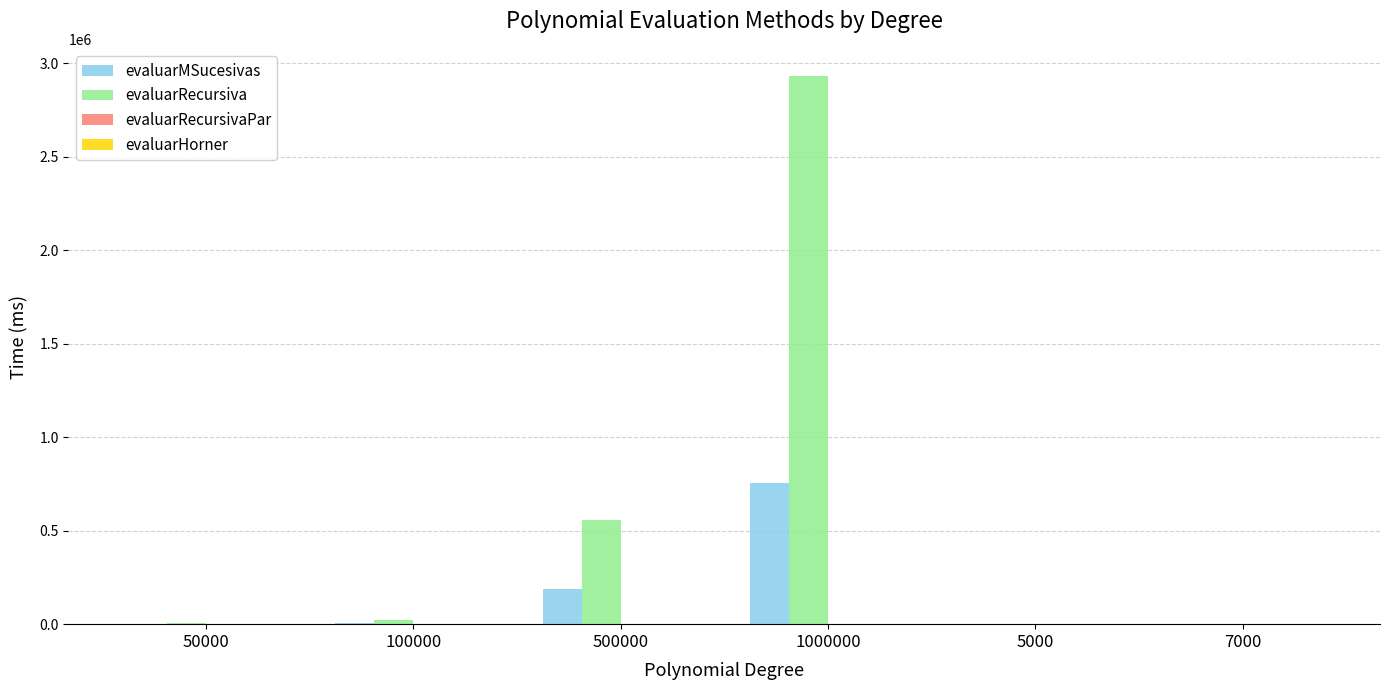

True or false: evaluarRecursiva has a value of 2931105 at 1000000.

True